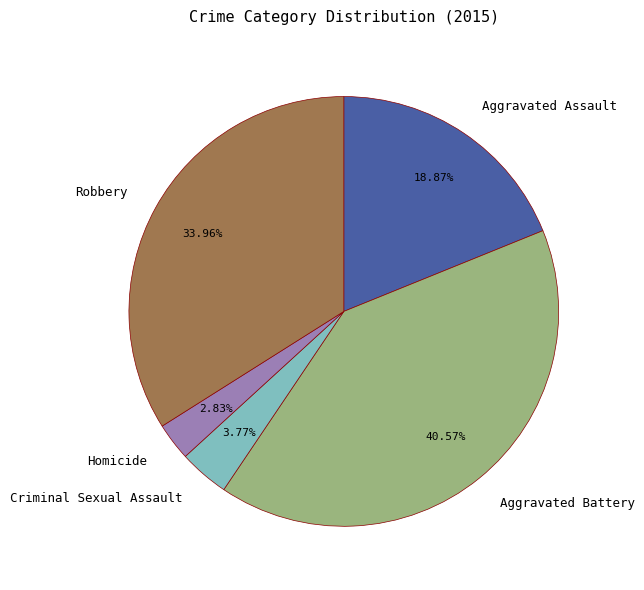

To the nearest percent, what is the difference between the Criminal Sexual Assault and Homicide slice percentages?

1%